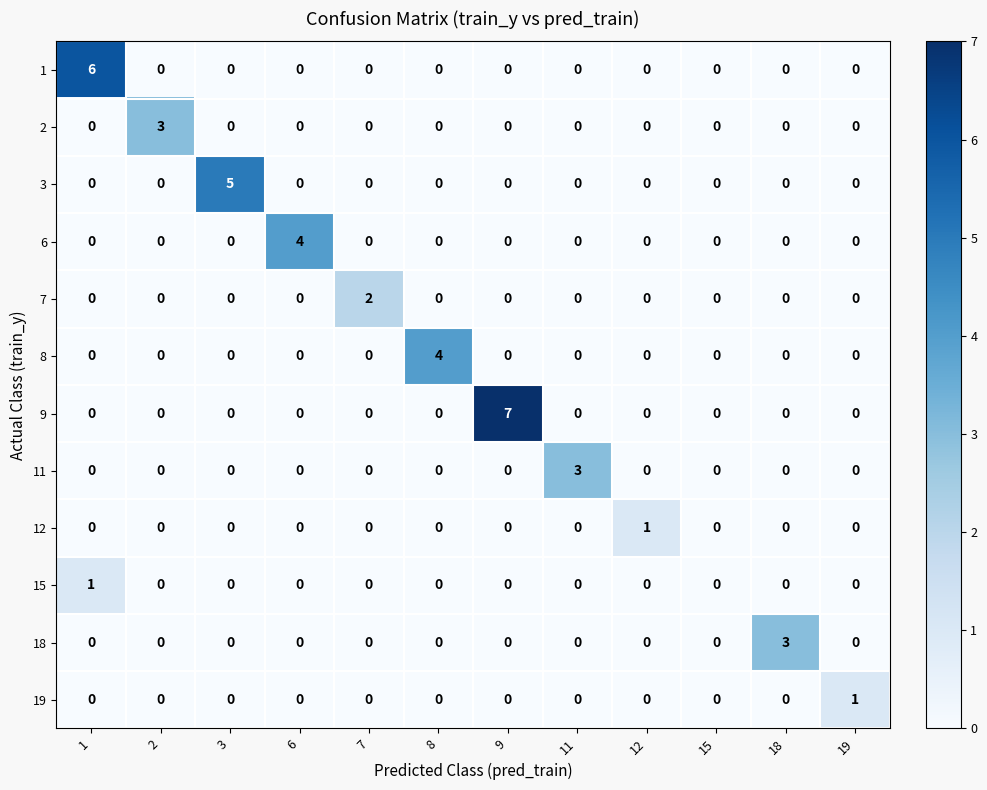

What is the difference between the maximum and second lowest values in the 18 series?

3